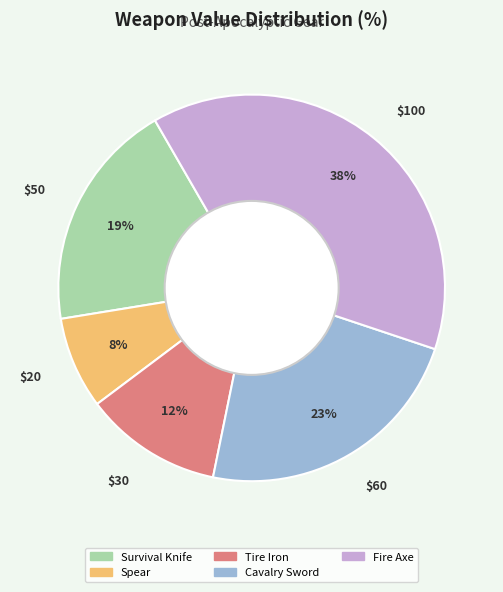

Does Tire Iron account for over 50% of the chart?

No